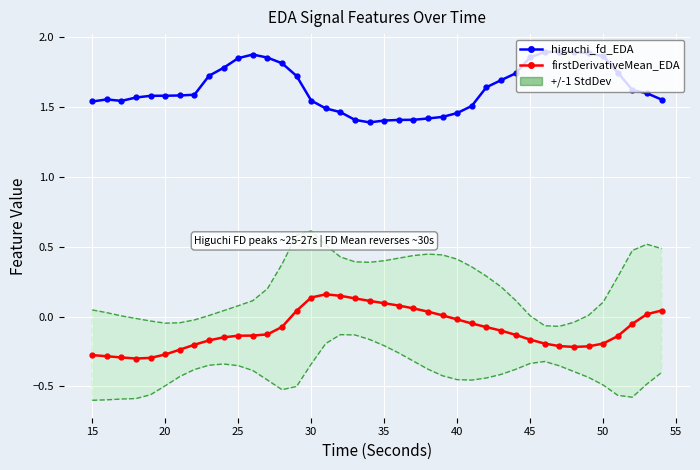

What is the average value of the higuchi_fd_EDA series?

1.6